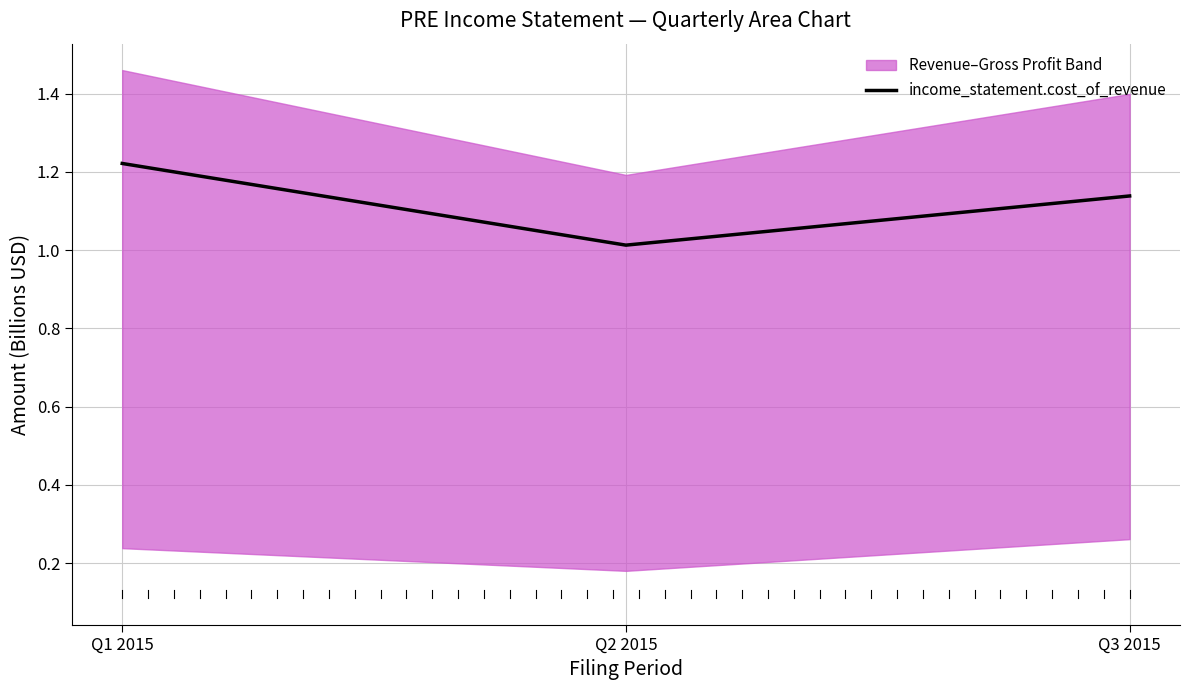

Approximately how many times larger is the value at Q1 2015 compared to Q3 2015?

1.1